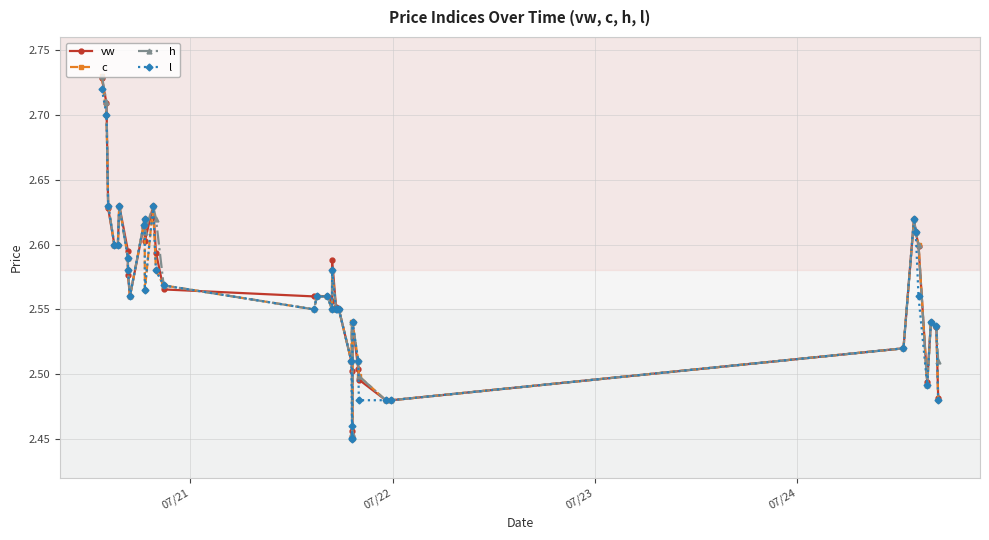

What is the difference between the maximum and minimum values in the c series?

0.3